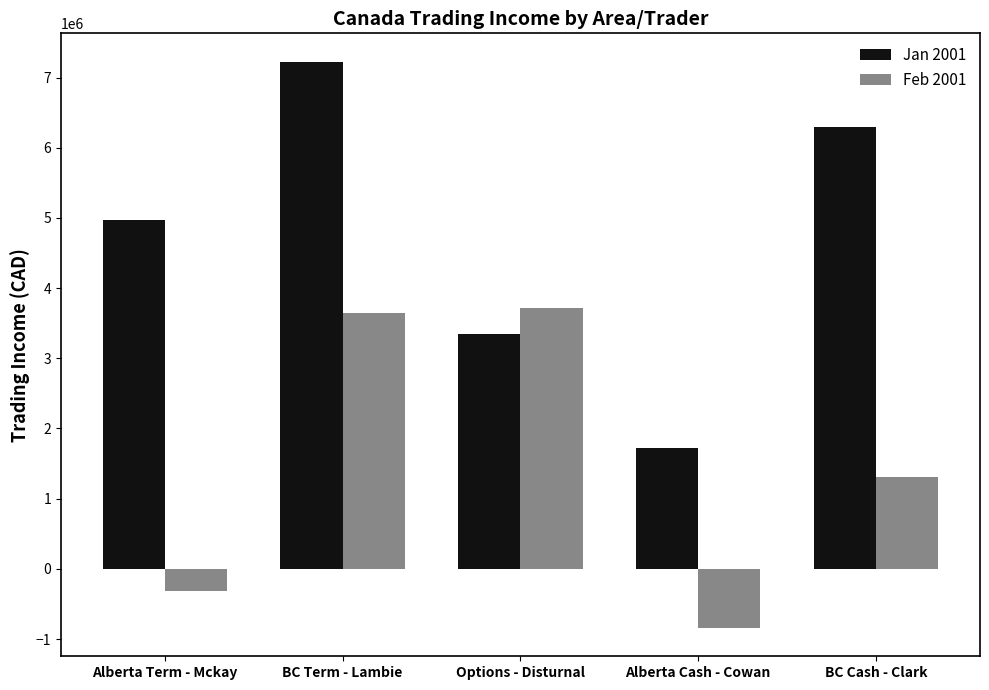

At which label is Jan 2001 closest to 4474016?

Alberta Term - Mckay